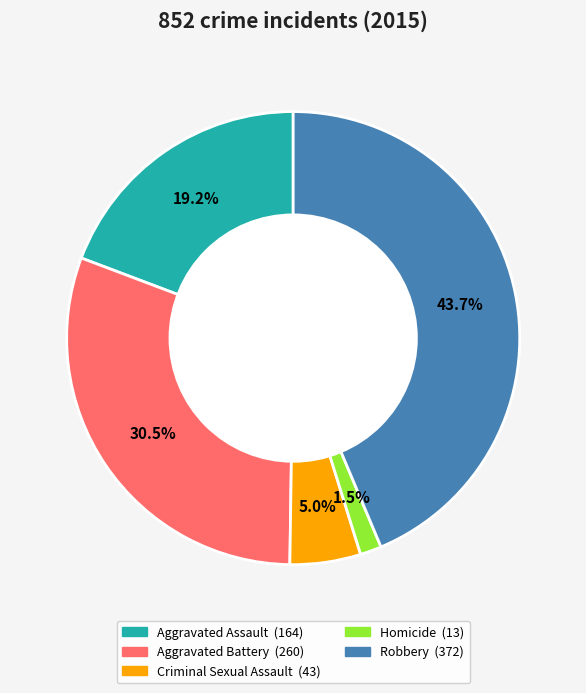

To the nearest percent, what portion does Robbery represent?

44%